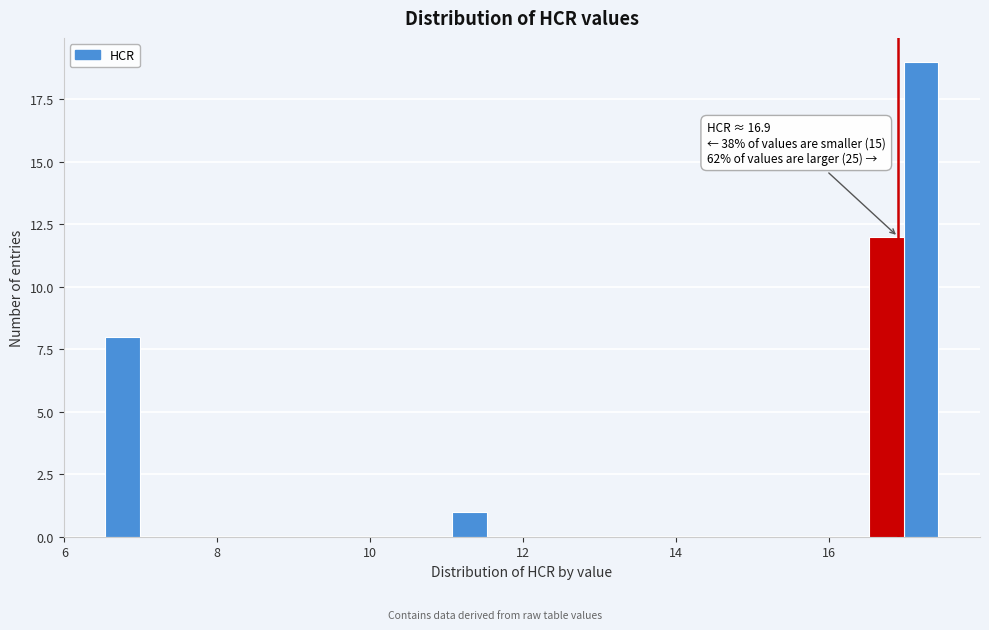

Around what value on the x-axis is the tallest bar? Give the approximate position of its centre, as read against the axis.

17.2